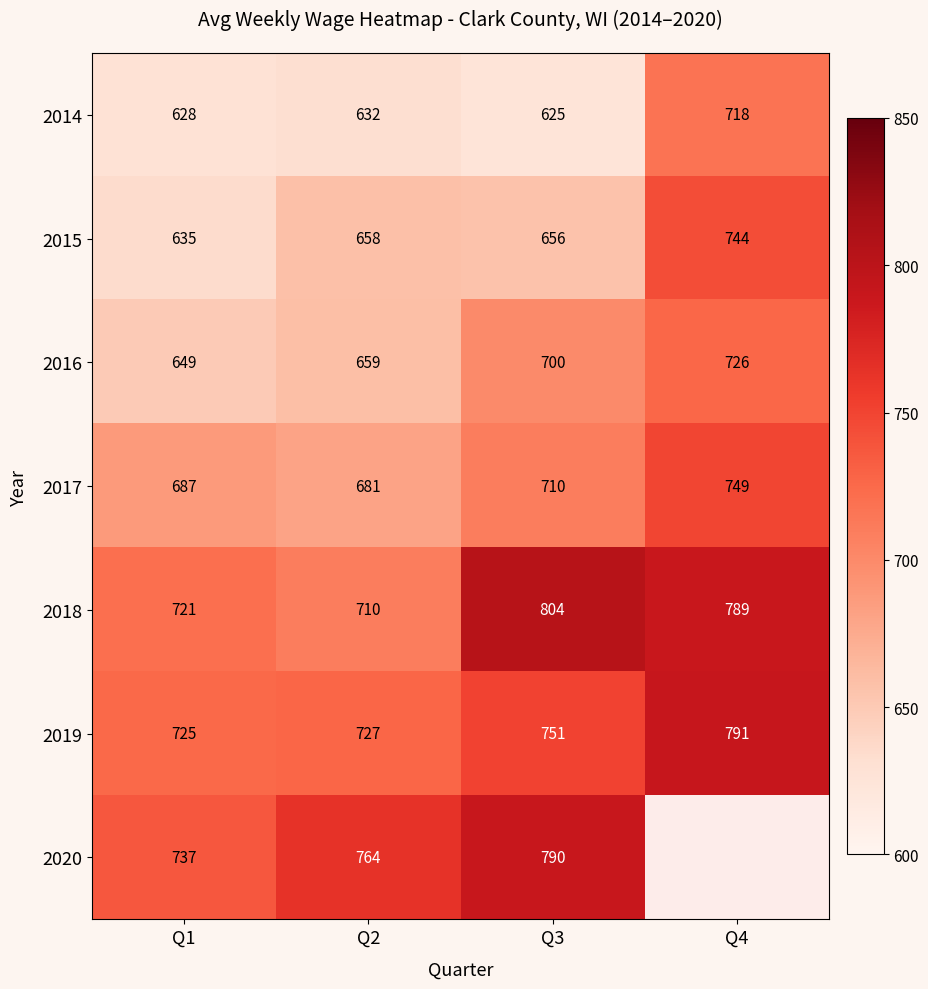

List the labels in order of 2019 value, largest first.

Q4, Q3, Q2, Q1